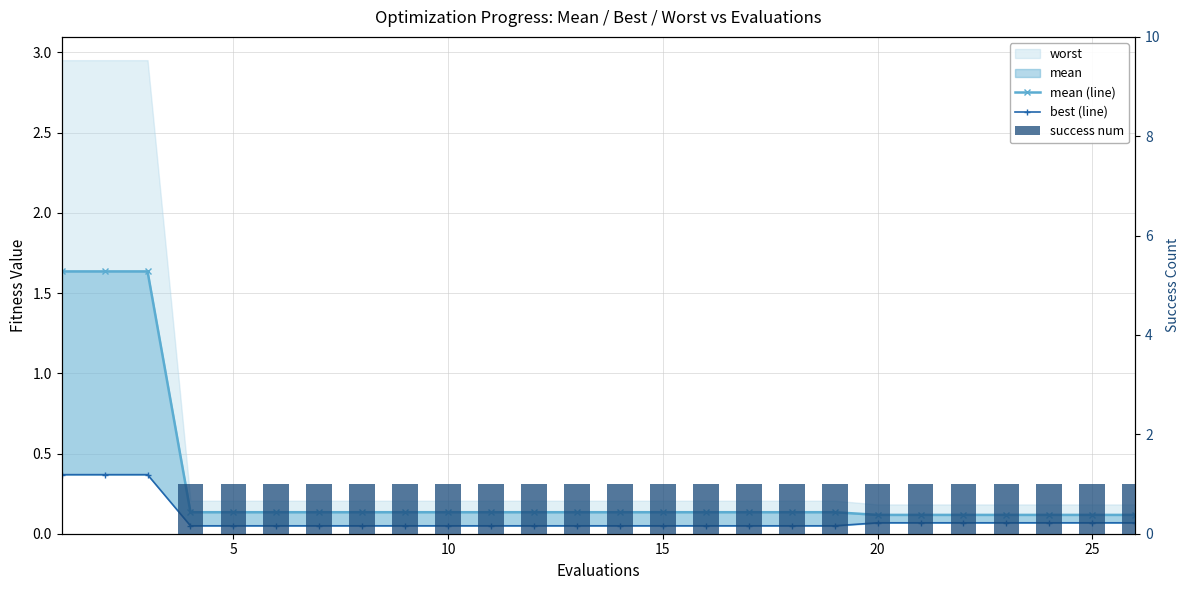

Does the chart contain any negative values?

No